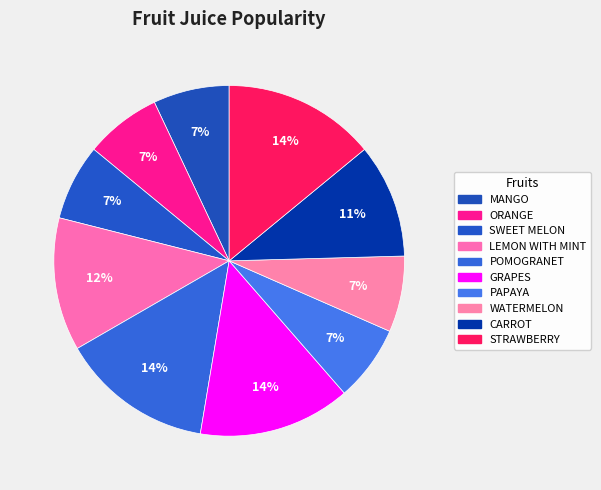

To the nearest percent, what percentage of the pie is ORANGE?

7%